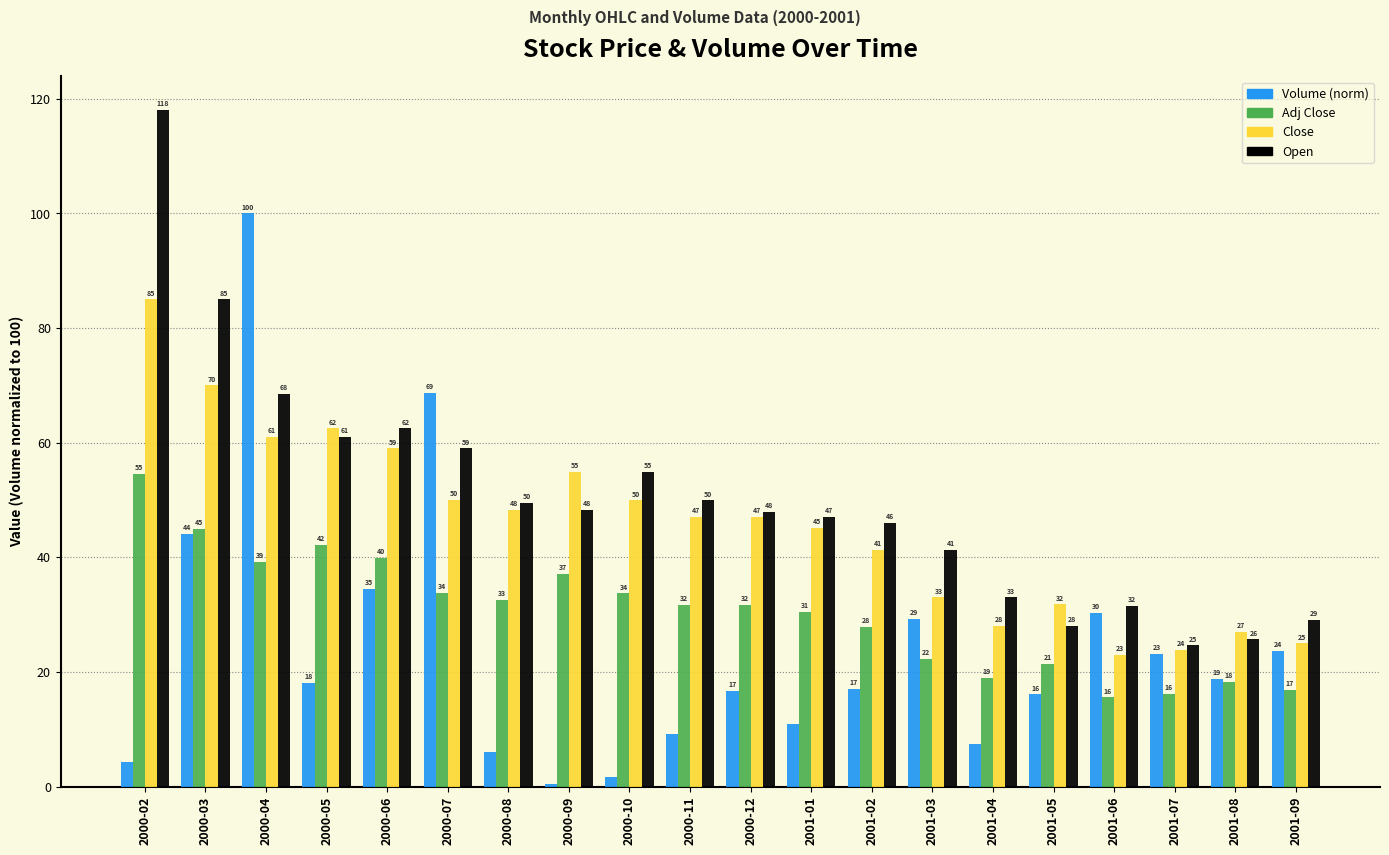

What is the difference between the highest and lowest values at 2000-08?

43.4